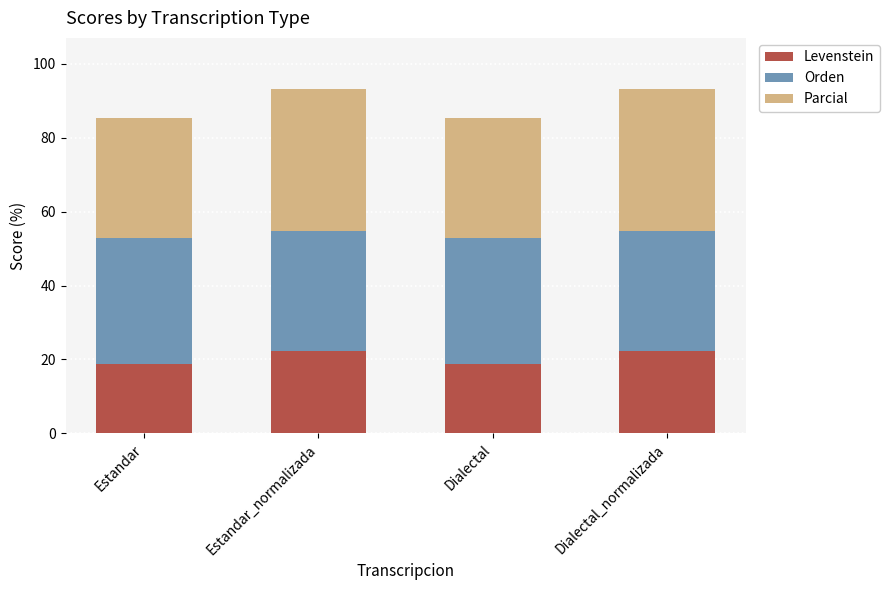

What is the total value across all series at Dialectal?

85.3